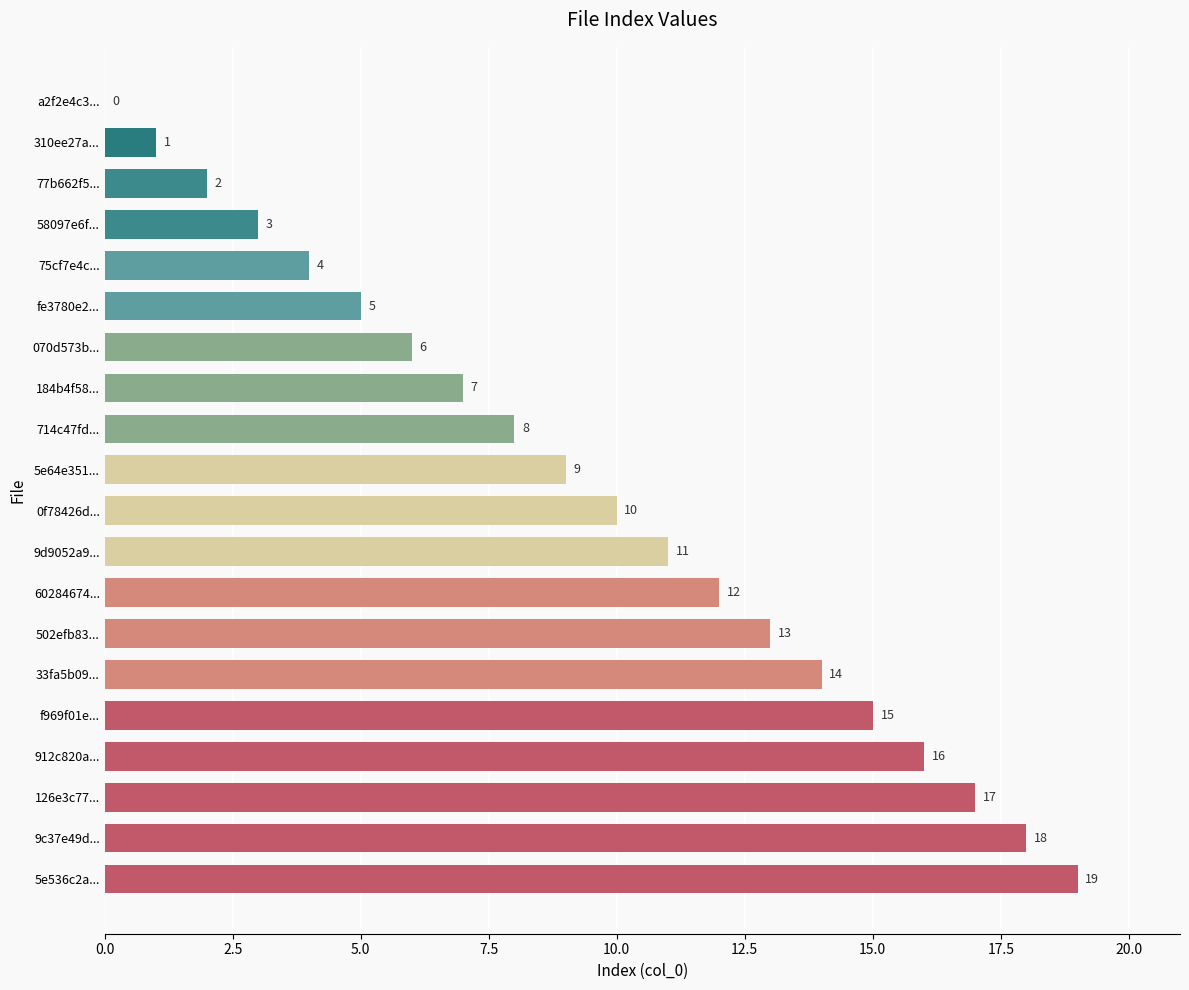

What is the maximum value shown in the chart?

19